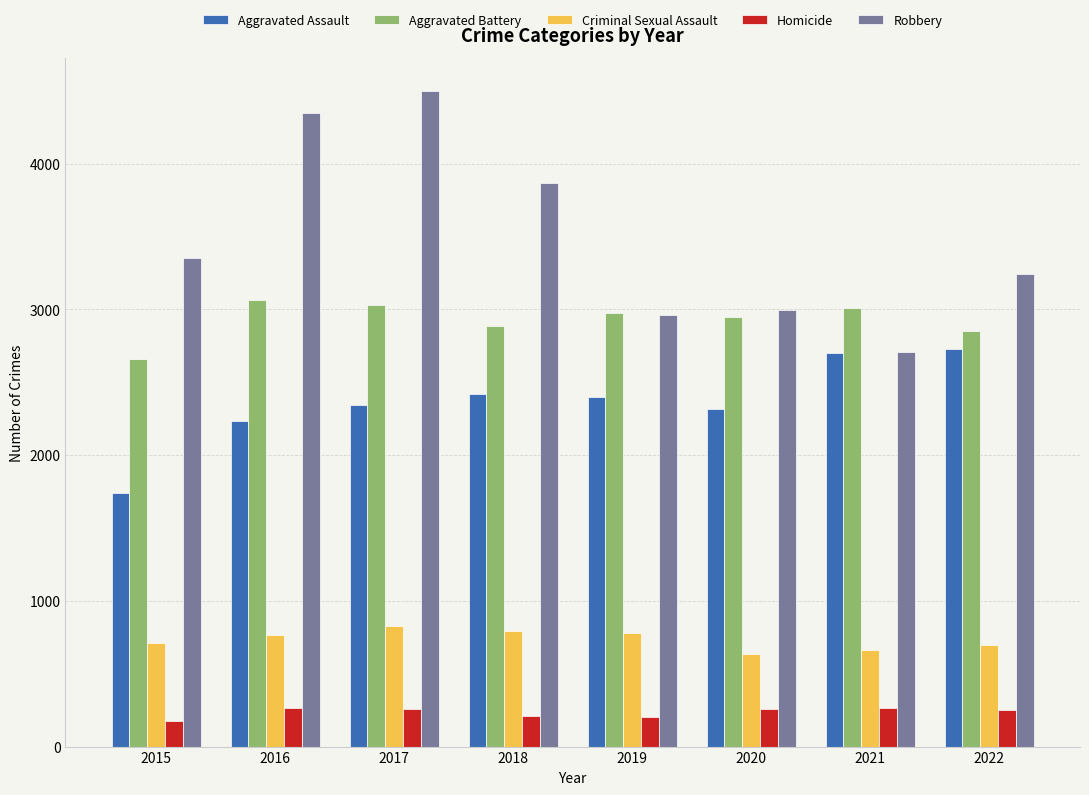

At which label does Aggravated Assault first exceed 2398?

2018